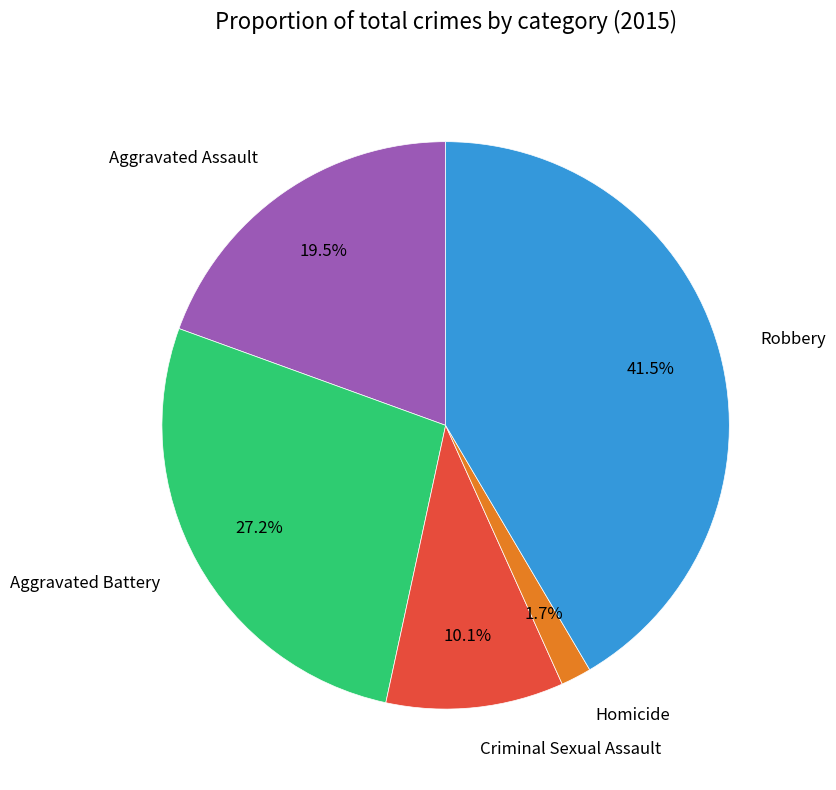

What is the largest slice in the pie chart?

Robbery